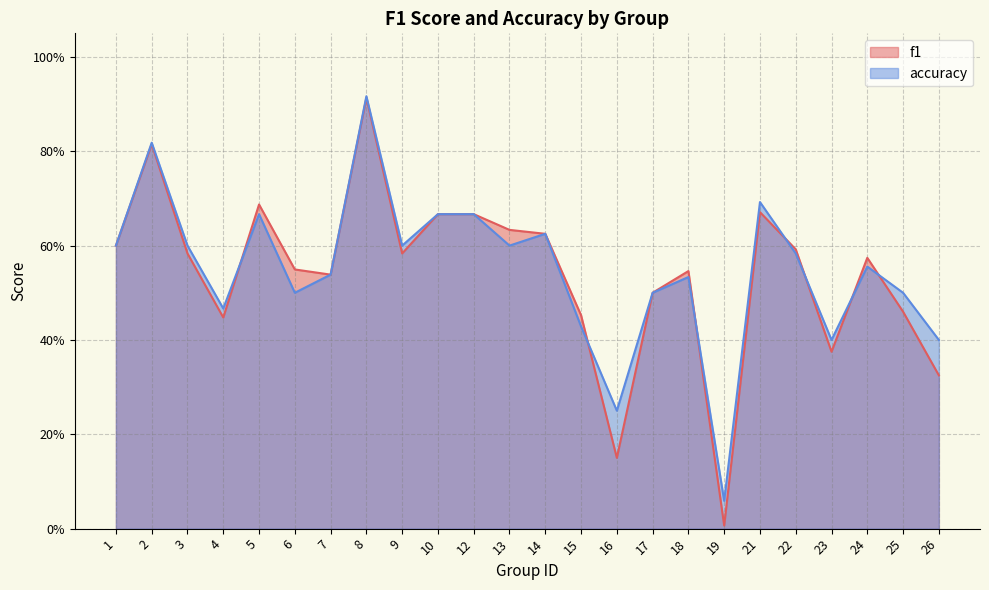

True or false: accuracy and f1 cross at least once.

True